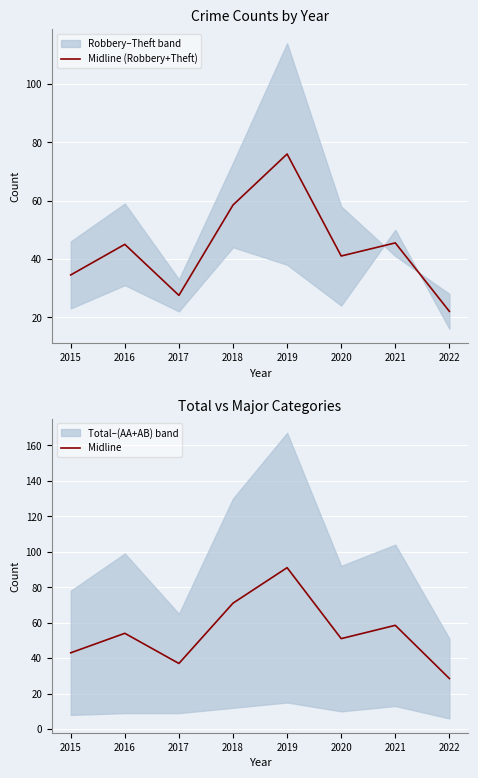

Is it true that Midline equals 40.2 at 2021?

False